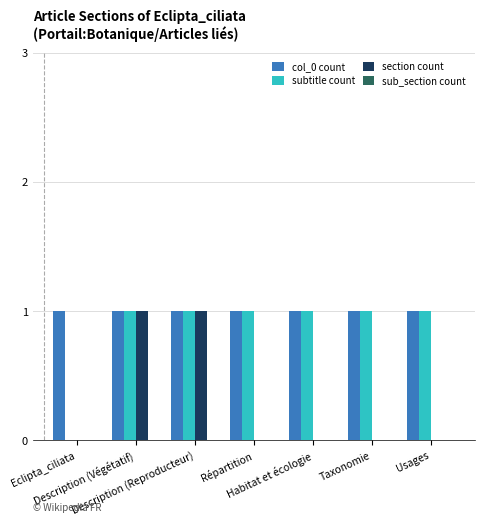

Which series has the largest total across all categories?

col_0 count